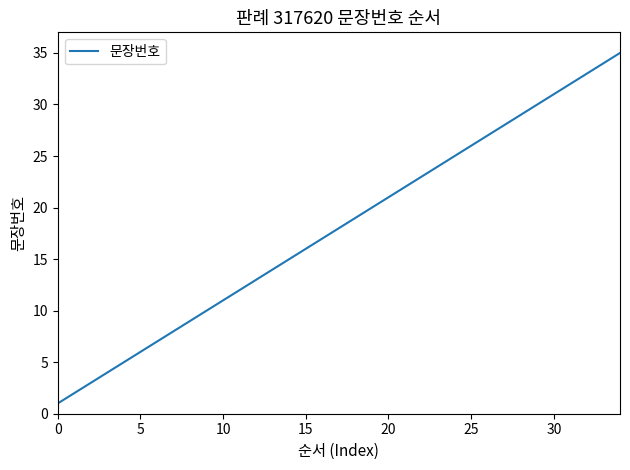

What is the greatest value displayed?

35